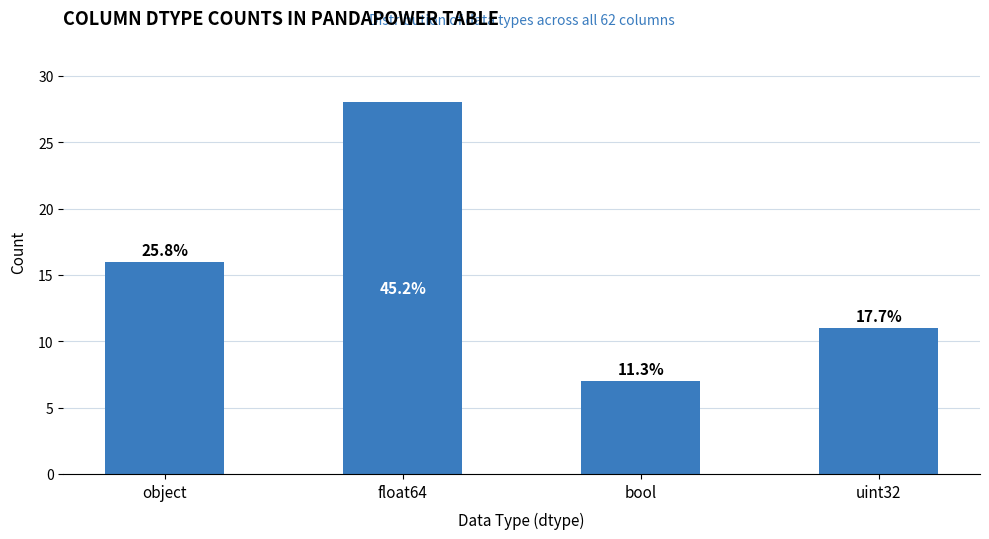

What is the label of the 4th bar from the right?

object